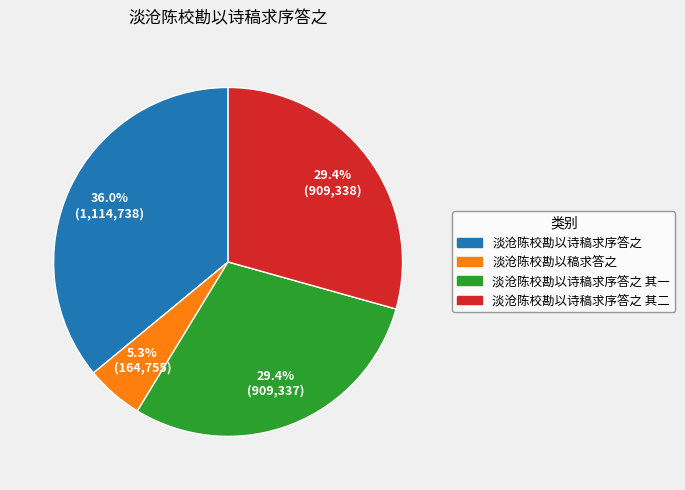

Between 淡沧陈校勘以稿求答之 and 淡沧陈校勘以诗稿求序答之 其一, which is larger?

淡沧陈校勘以诗稿求序答之 其一